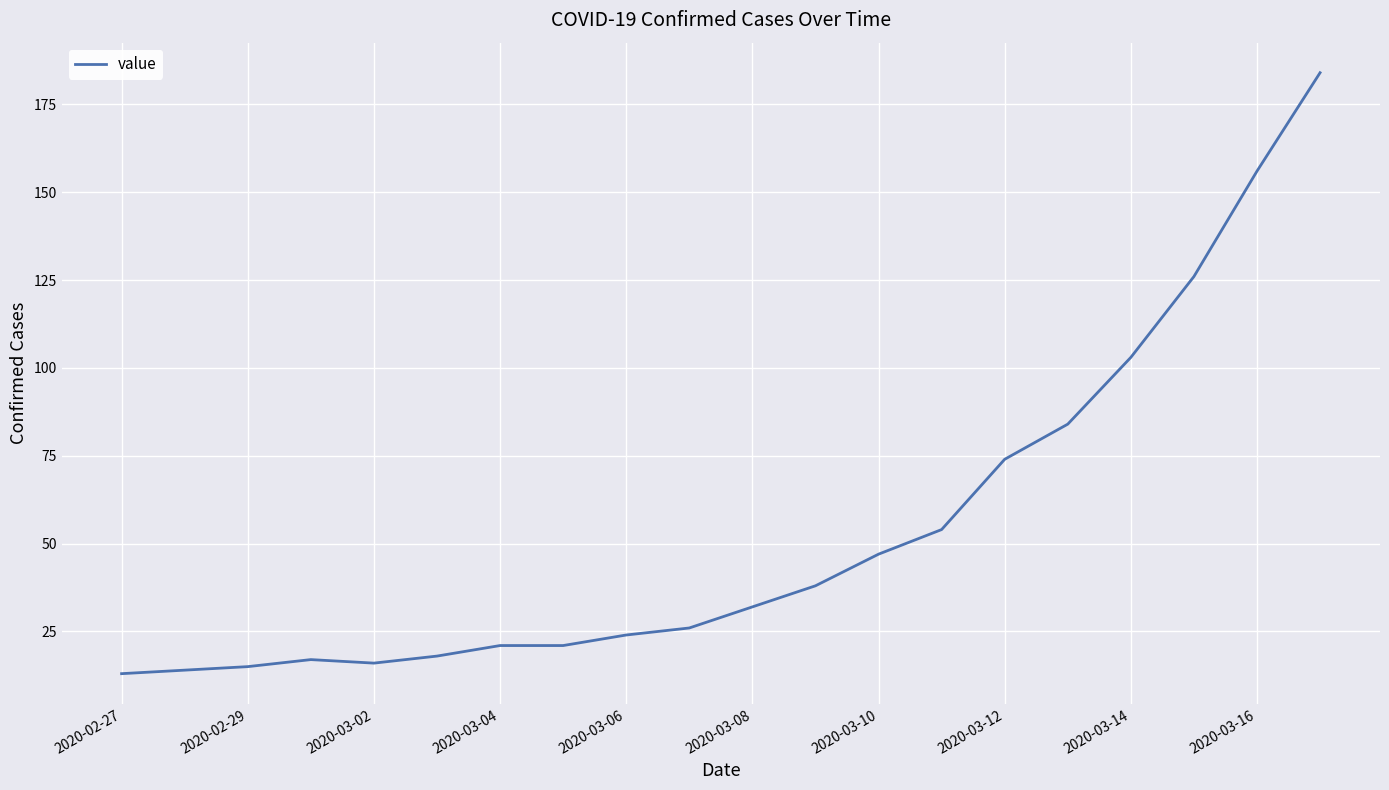

True or false: the data has more than 2 interior local peaks.

False